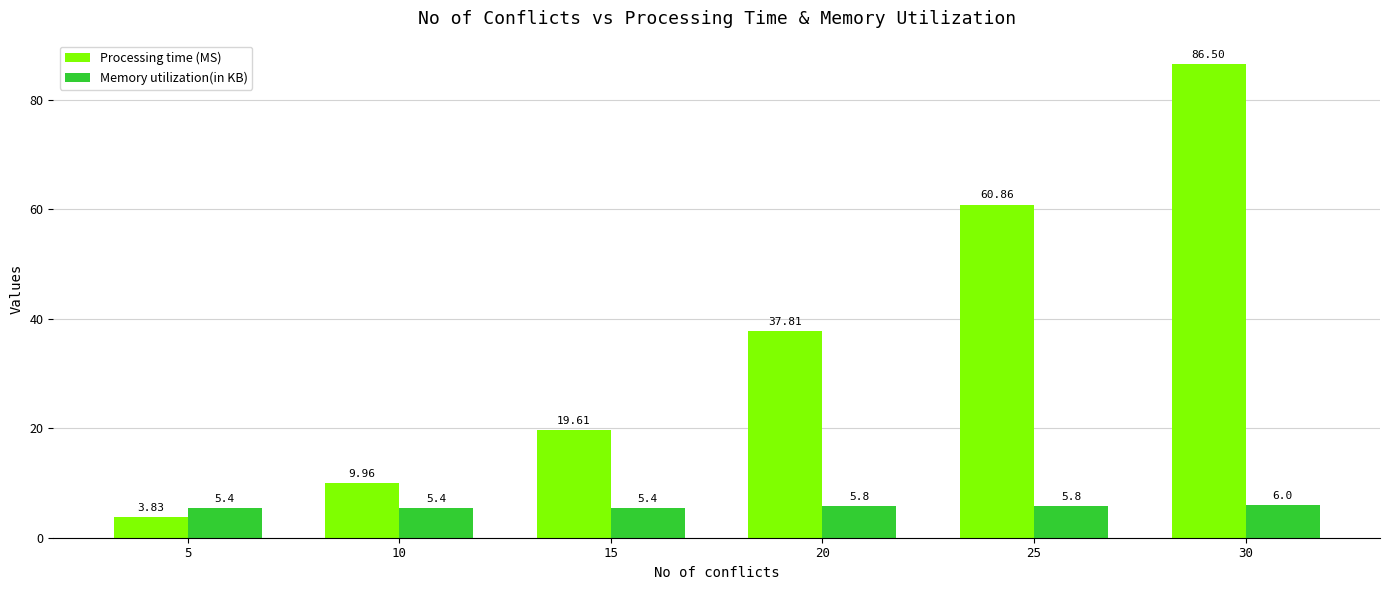

Which series has the largest range (max minus min)?

Processing time (MS)